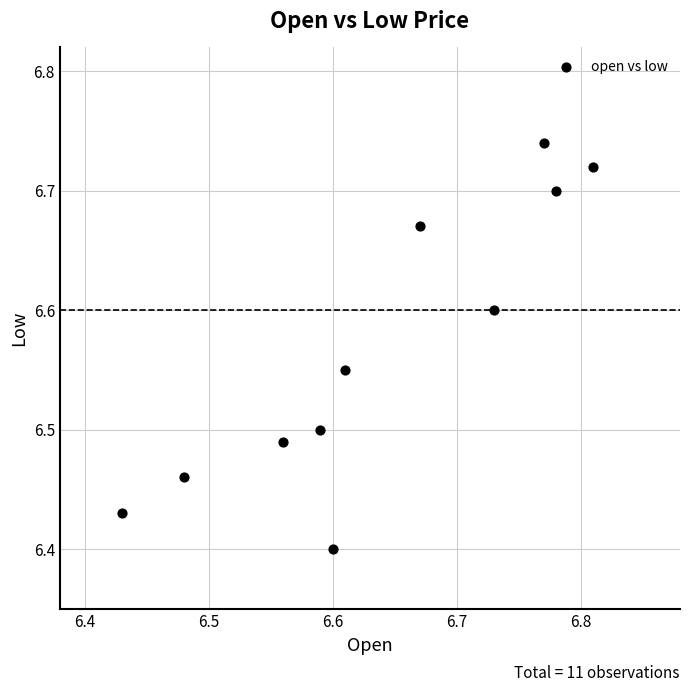

What is the range of X values (max minus min)?

0.4